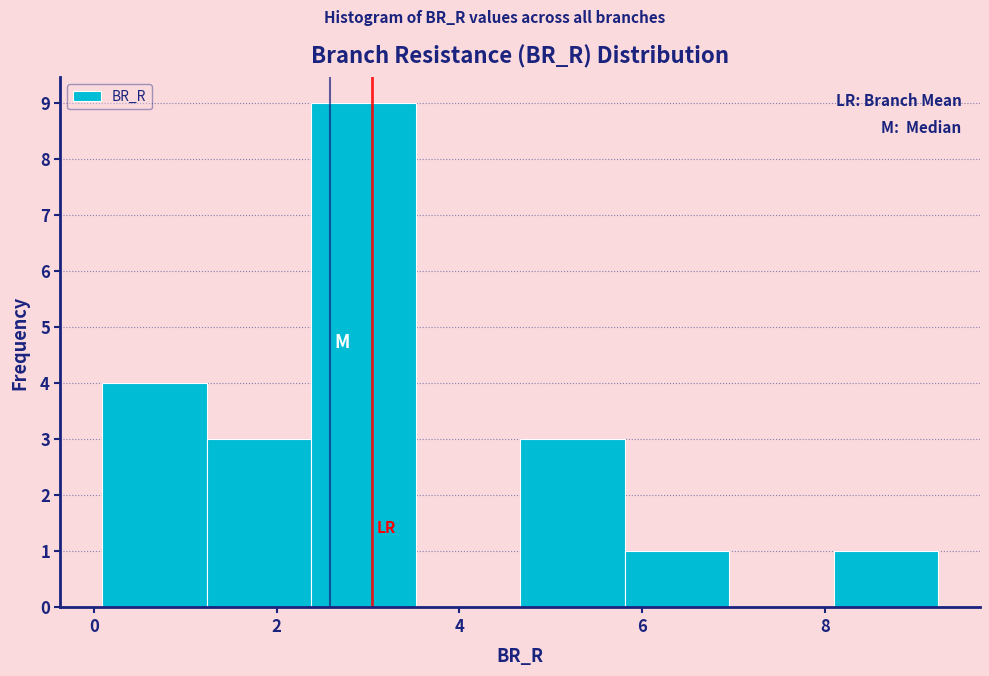

Reading left to right, transcribe this chart: for each bar, give the range it covers on the x-axis and its height. Neither the bar edges nor the heights are printed on the chart, so give them approximately, as read against the axes.

0.0 to 1.2: 4
1.2 to 2.4: 3
2.4 to 3.6: 9
3.6 to 4.6: 0
4.6 to 5.8: 3
5.8 to 7.0: 1
7.0 to 8.0: 0
8.0 to 9.2: 1